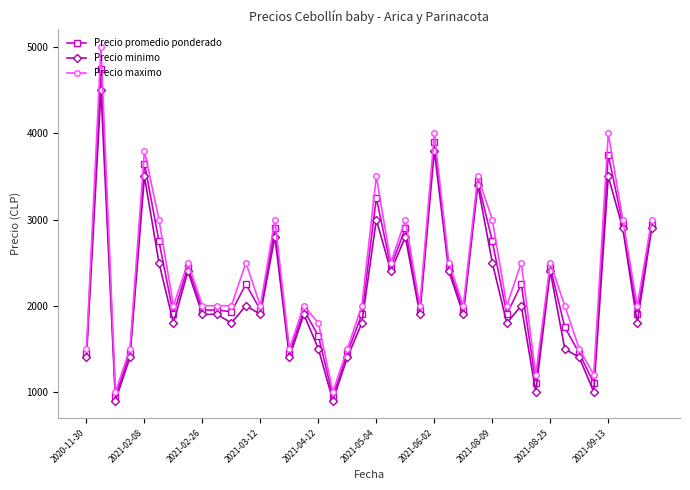

Rank the series by their average value, from lowest to highest.

Precio minimo, Precio promedio ponderado, Precio maximo